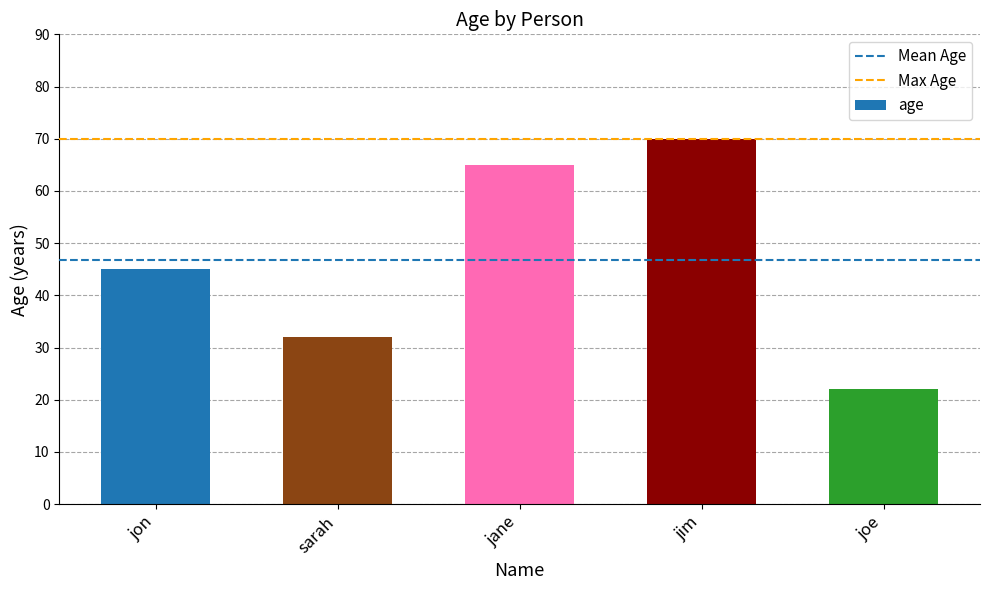

List the labels in order of value, largest first.

jim, jane, jon, sarah, joe